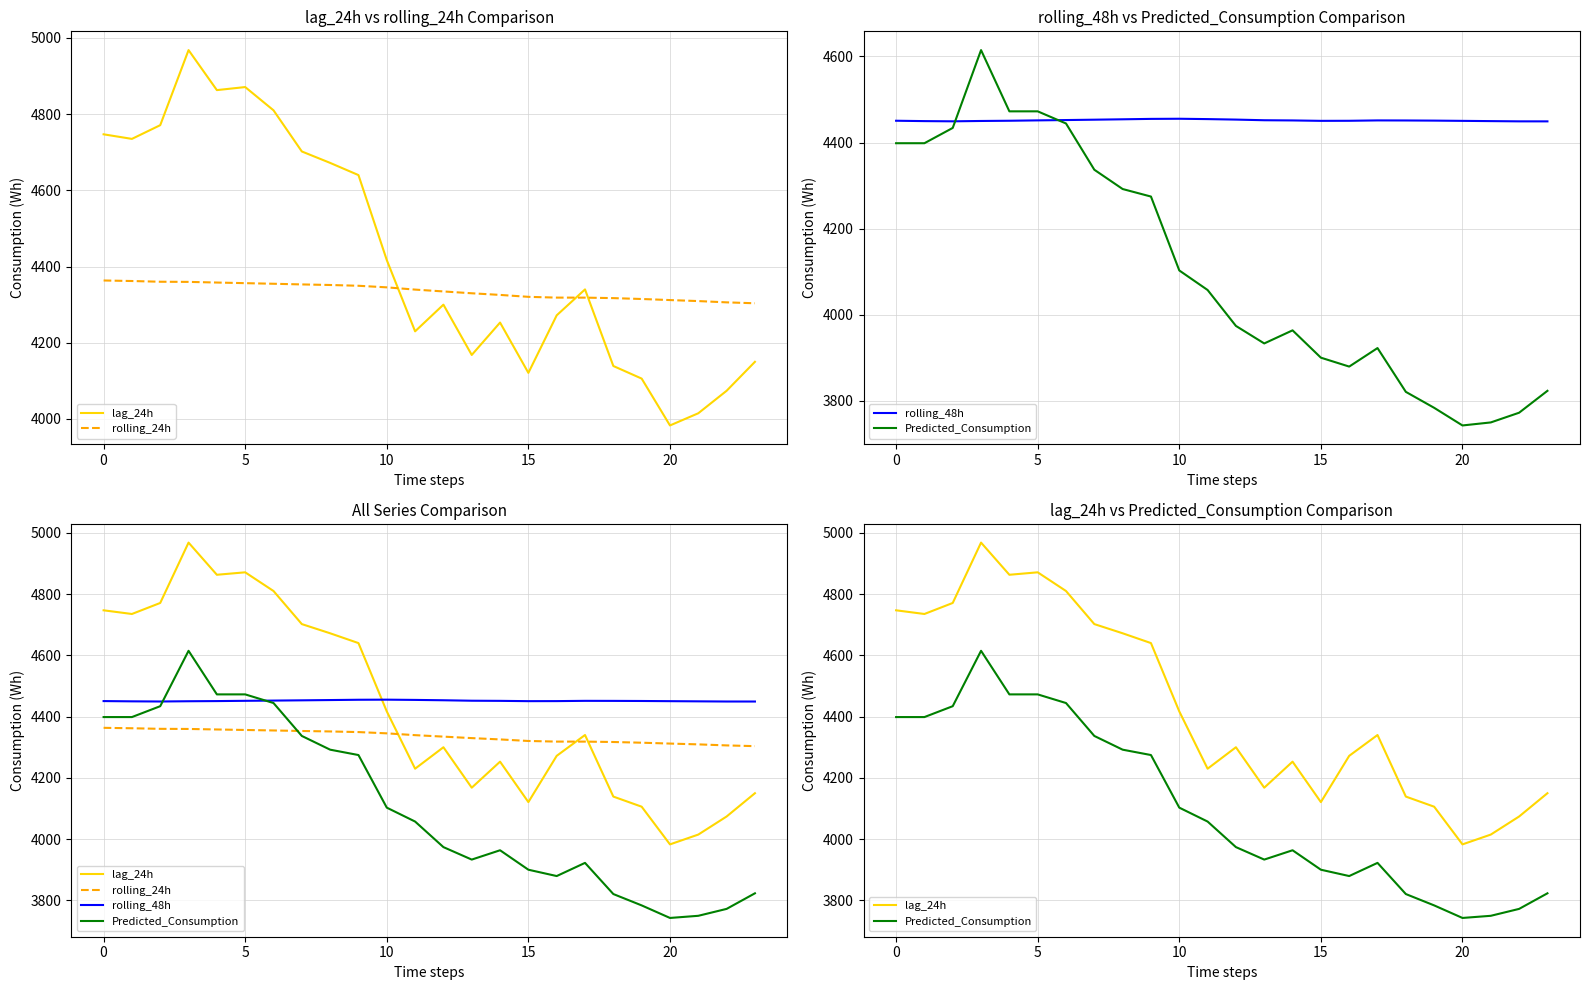

Rank the series by their maximum value, from highest to lowest.

lag_24h, Predicted_Consumption, rolling_48h, rolling_24h